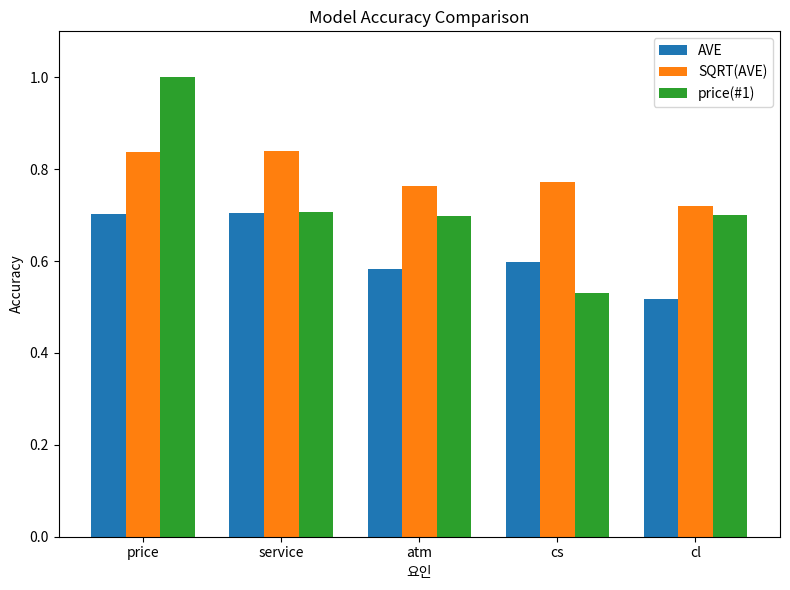

Which series has the widest spread of values?

price(#1)